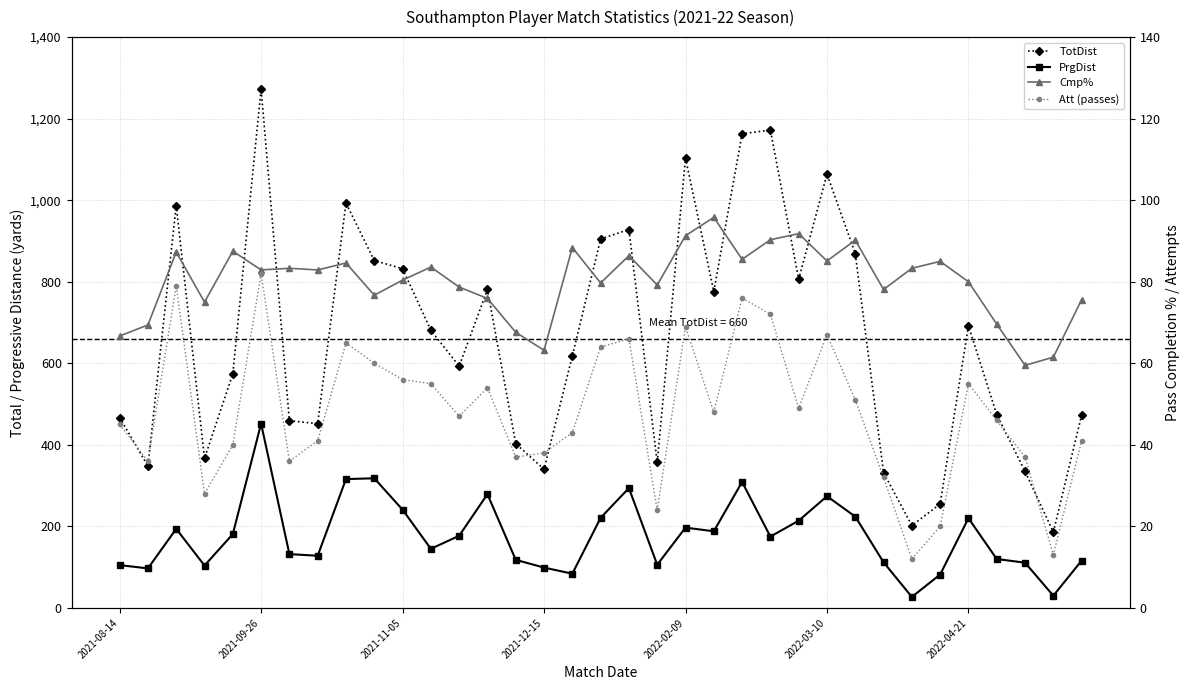

Which series changed the most between 2022-03-10 and 24?

TotDist